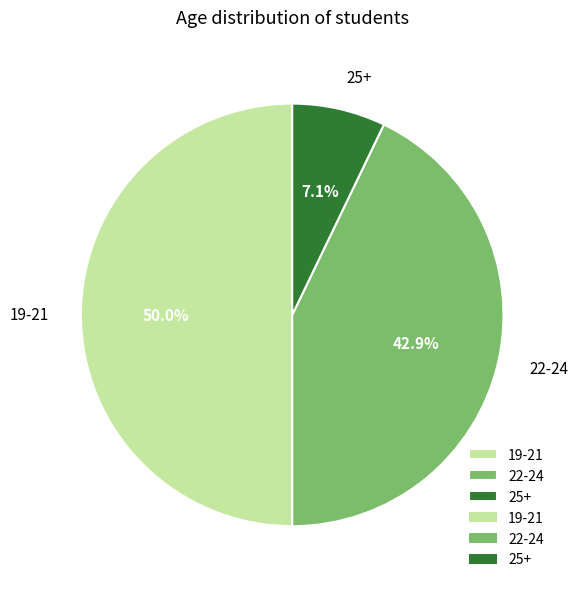

Does 25+ represent more than half of the total?

No